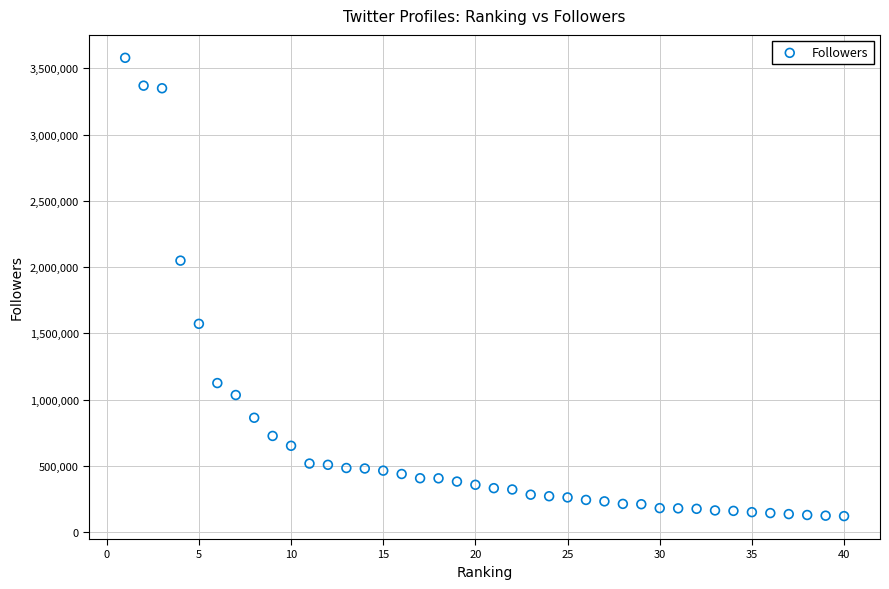

What Y value in the scatter plot is closest to 1850359?

2049128